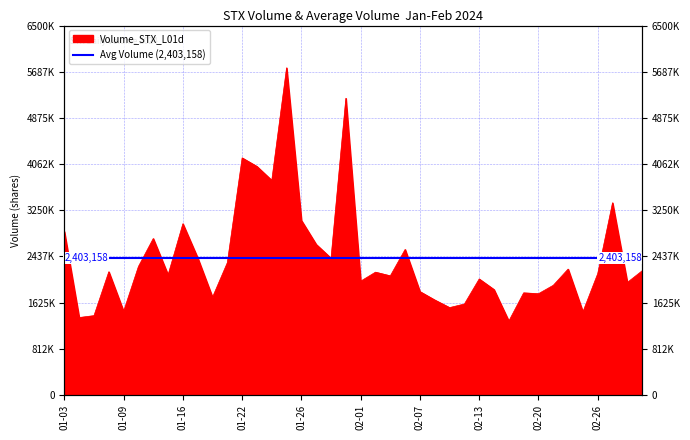

How many values exceed 2160200?

19